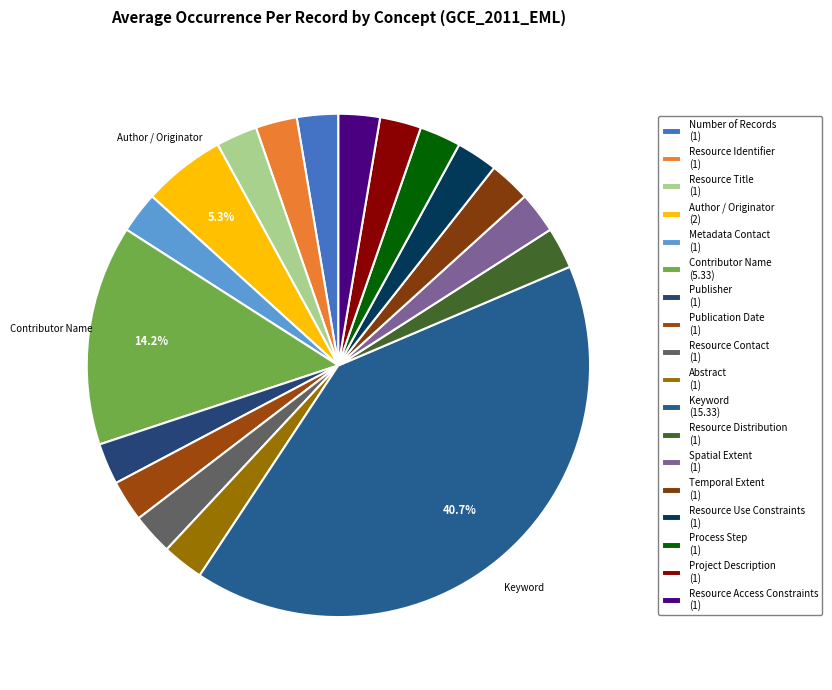

How much of the chart is everything except Resource Use Constraints?

97.3%